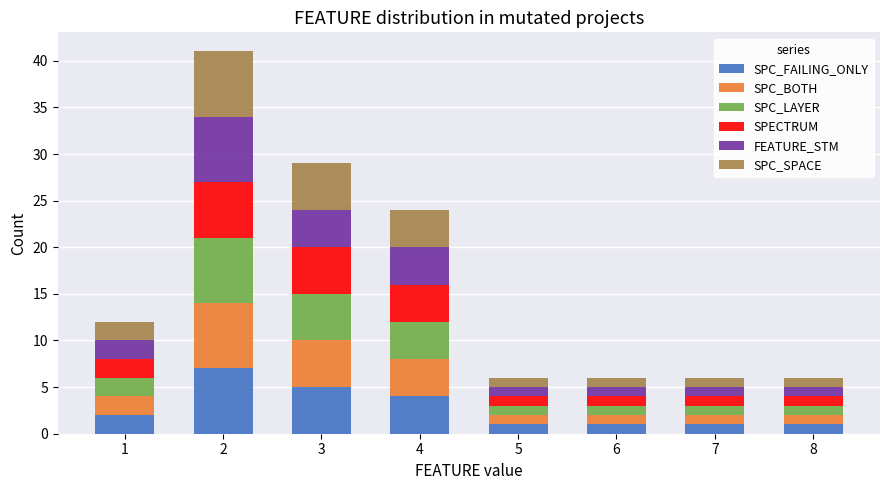

The value of SPC_FAILING_ONLY at 3 is 8. True or false?

False